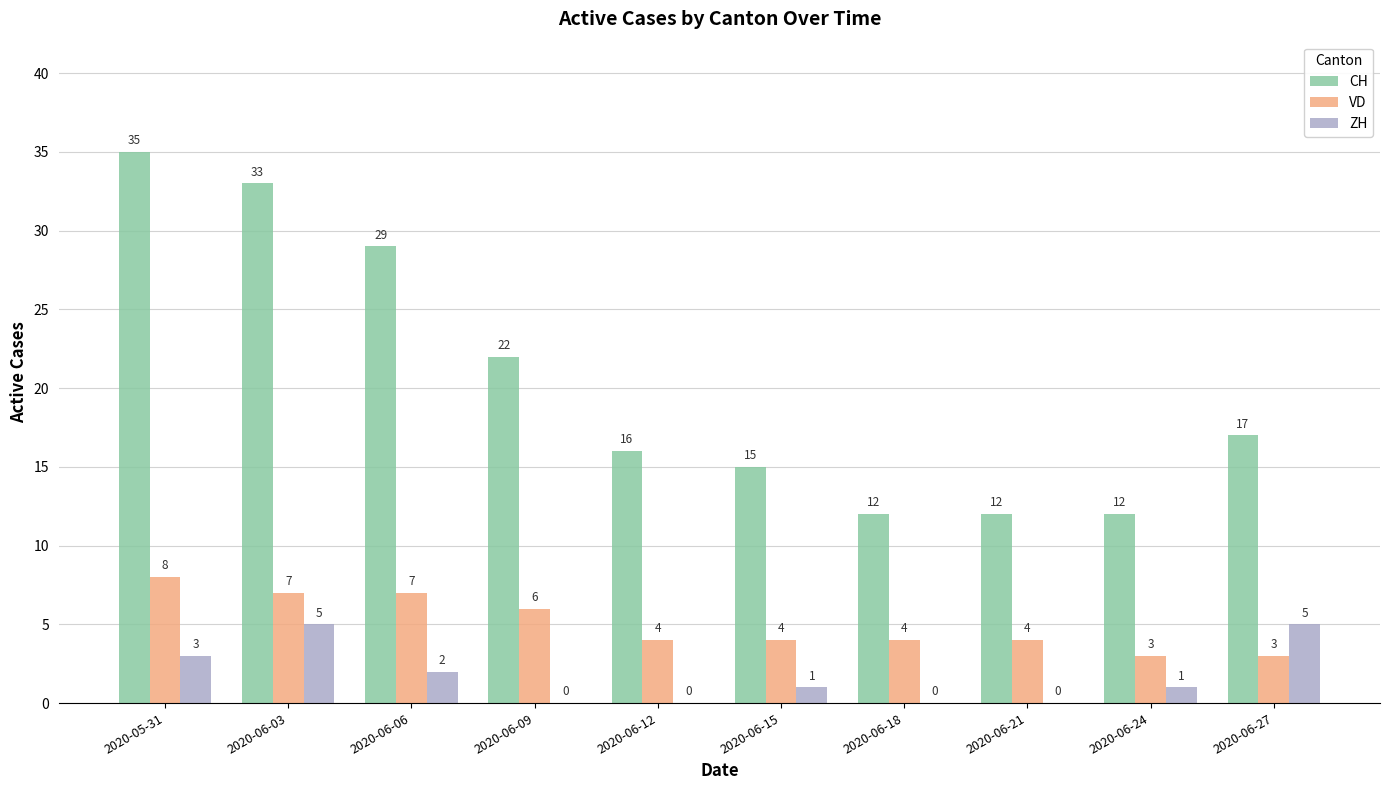

What is the sum of the ZH values at 2020-06-12 and 2020-06-03?

5